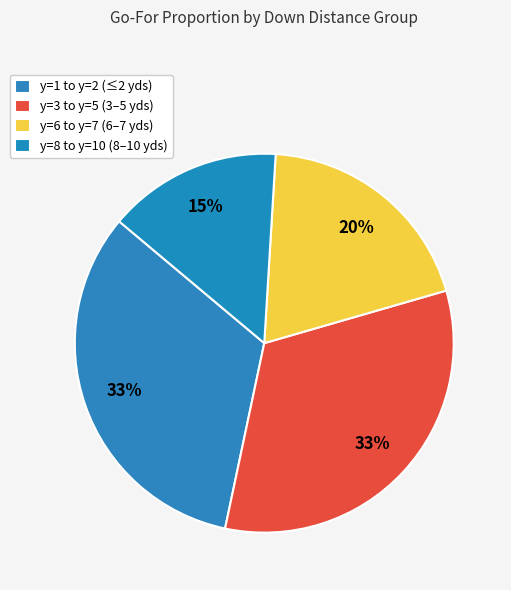

Does any single category account for the majority?

No